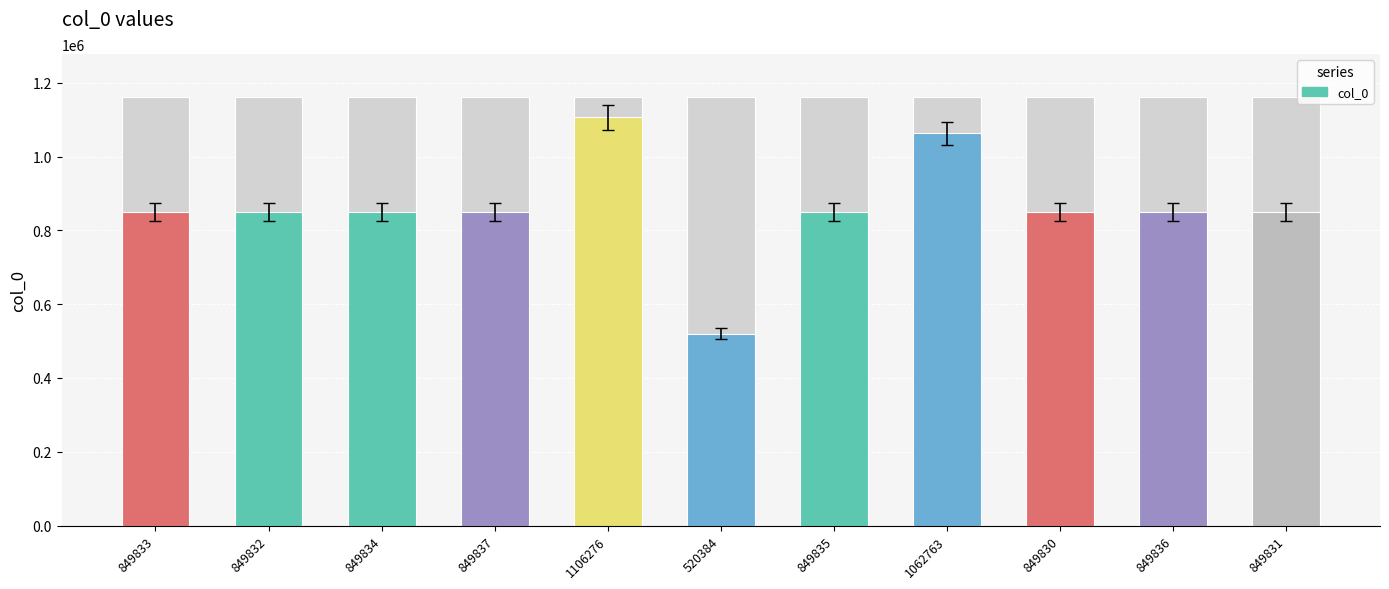

Reading left to right, transcribe all the data shown in this chart.

849833	849832	849834	849837	1106276	520384	849835	1062763	849830	849836	849831